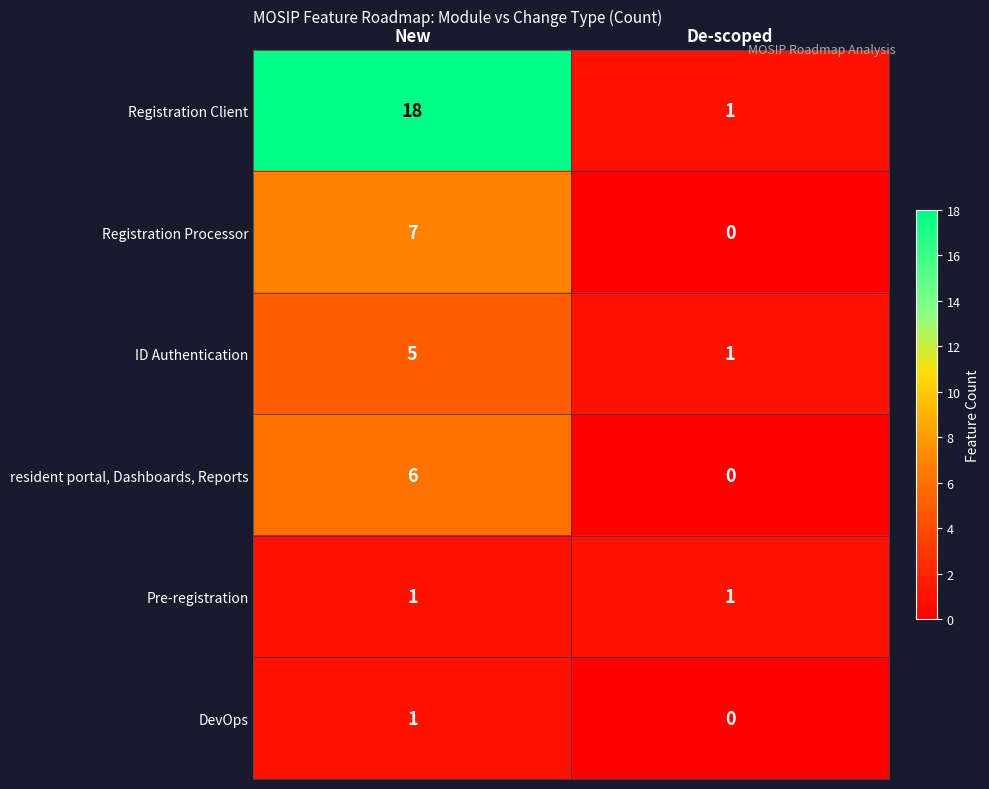

What is the difference between the highest and lowest values at New?

17